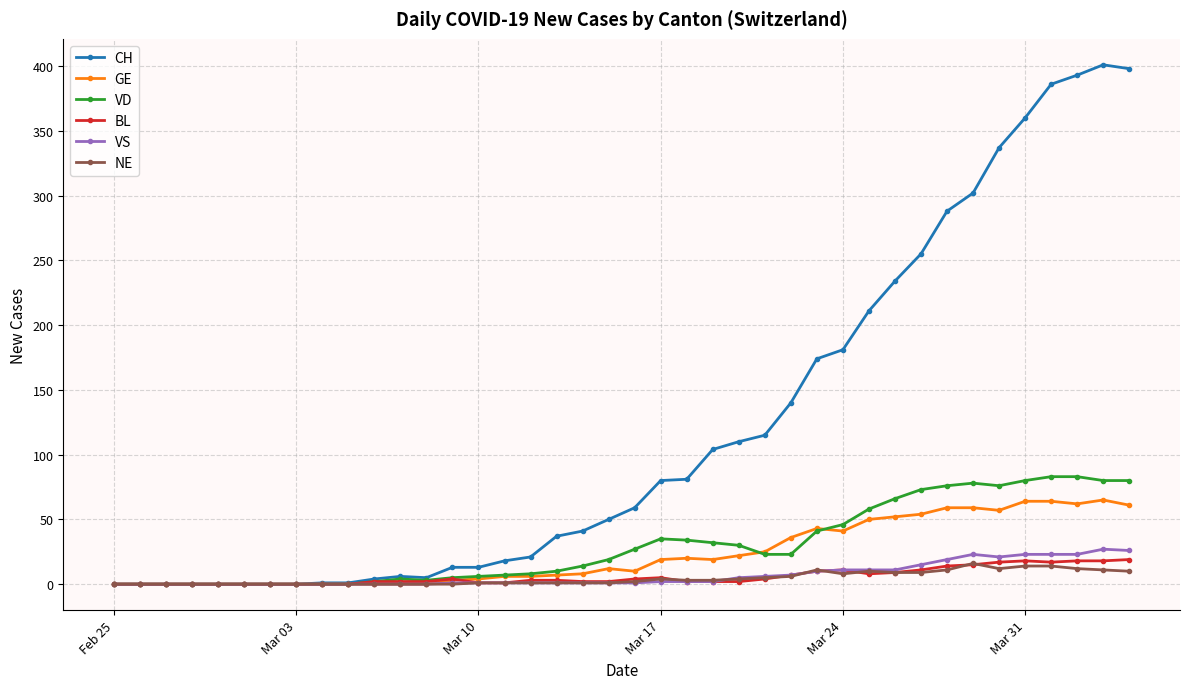

Which series has the widest spread of values?

CH